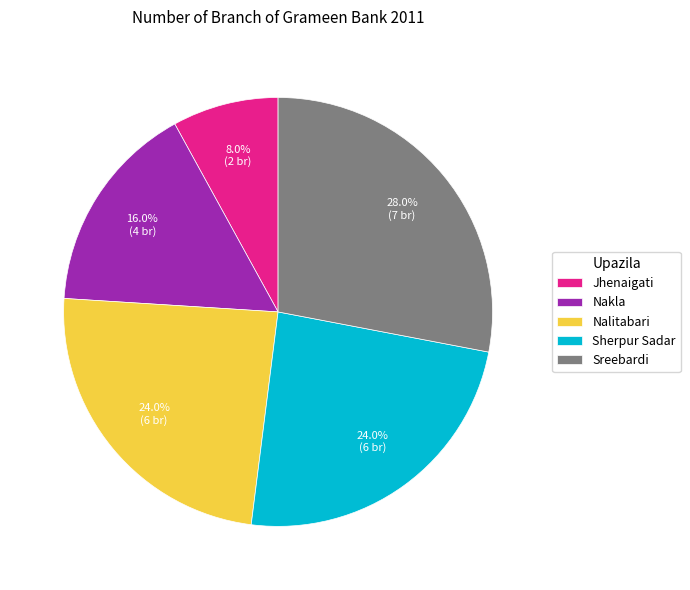

Combined, what portion of the pie is Jhenaigati and Sherpur Sadar?

32.0%